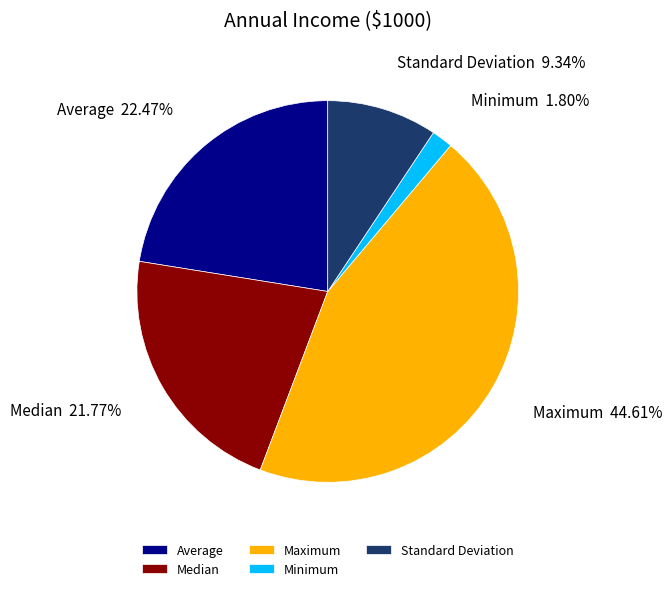

What percentage is the Standard Deviation slice, to the nearest percent?

9%